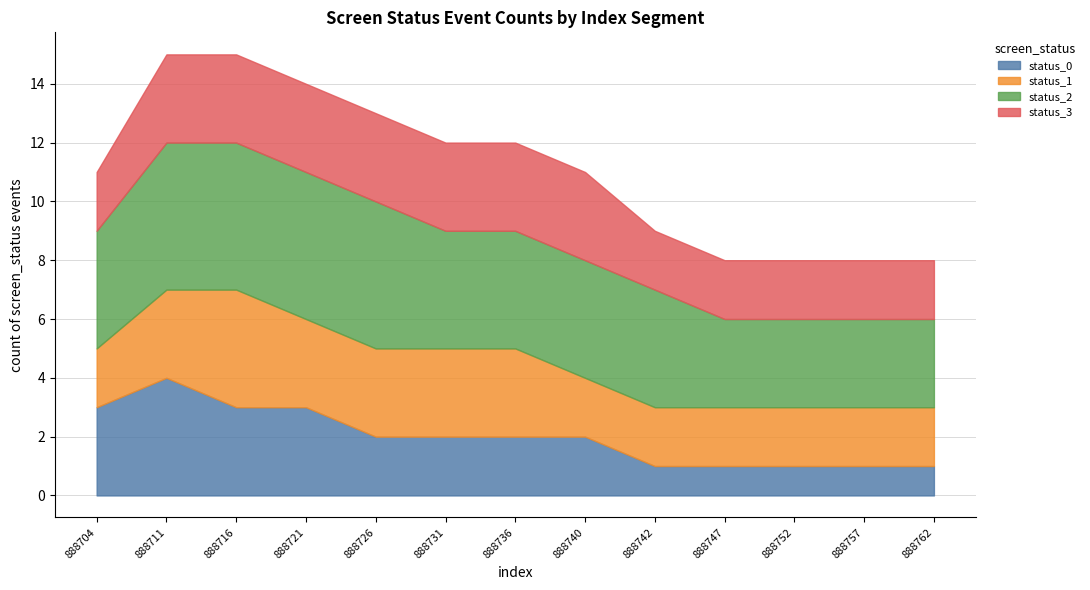

True or false: status_3 and status_0 intersect in this chart.

False